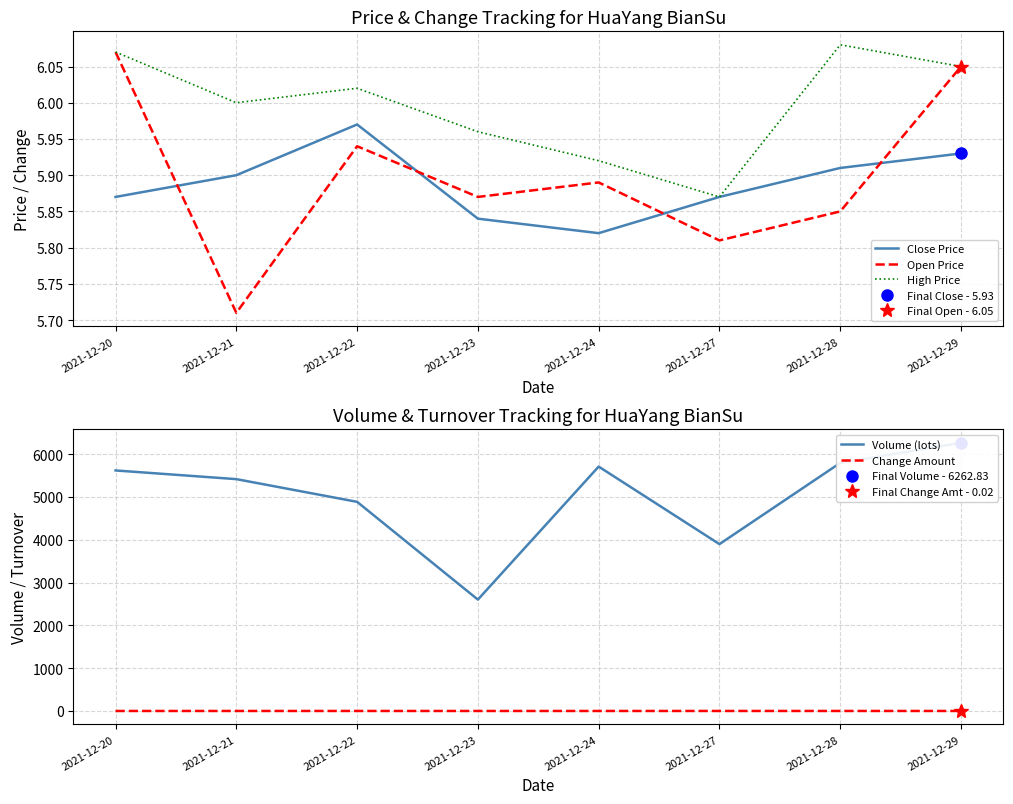

What is the difference between the second highest and second lowest values in the Volume (lots) series?

1896.8